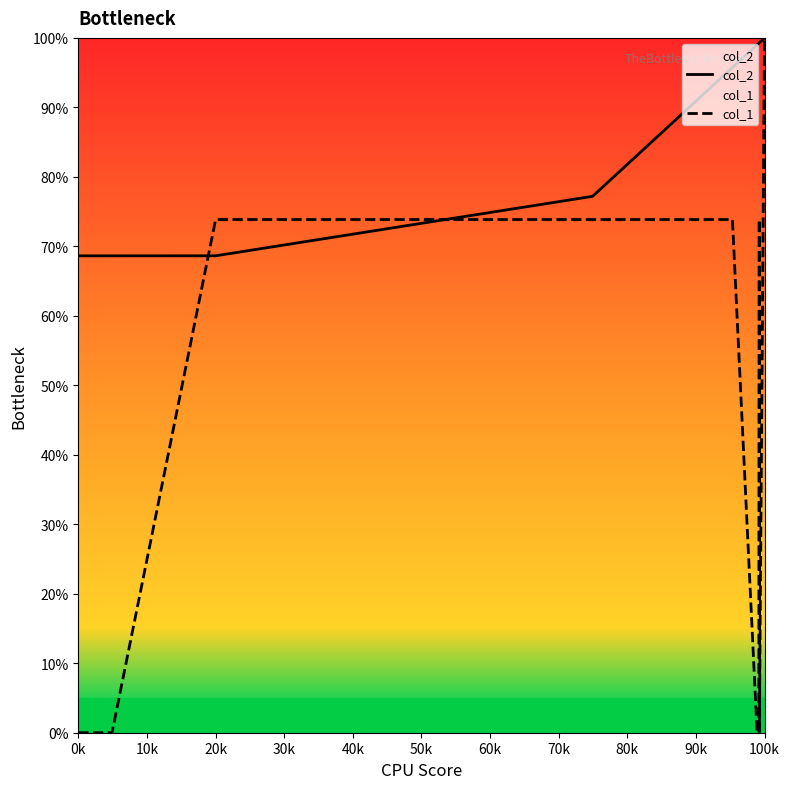

How many values in the col_1 series are below 73?

6